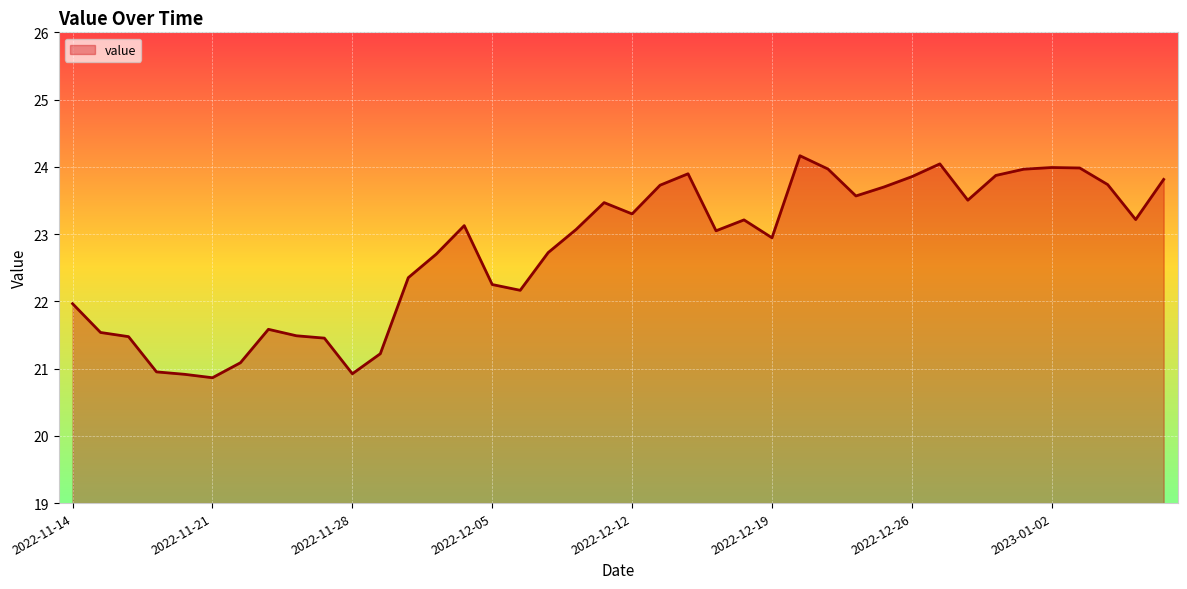

What is the minimum value shown in the chart?

20.9